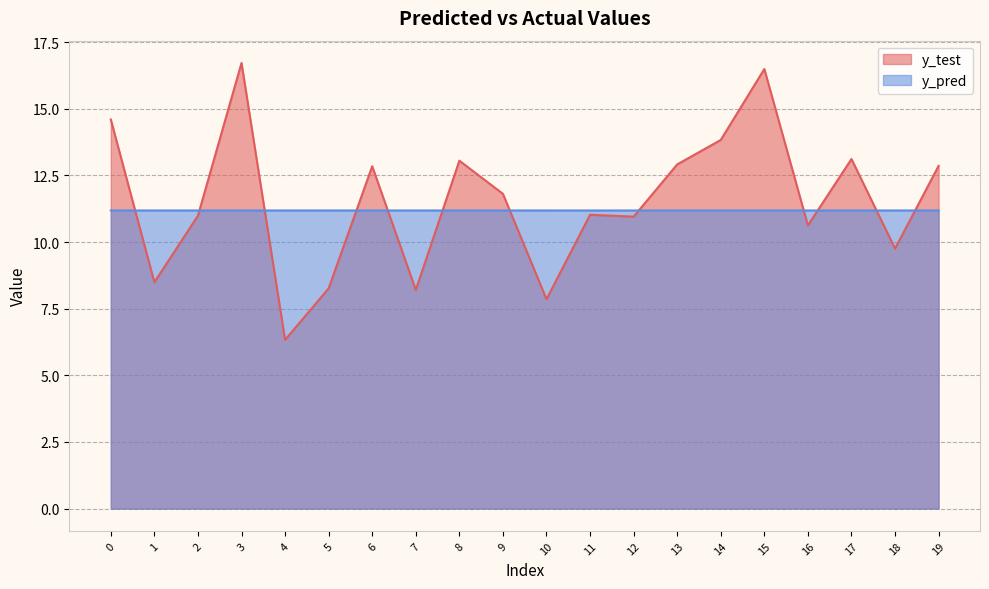

List the series in order of their overall mean, highest first.

y_test, y_pred